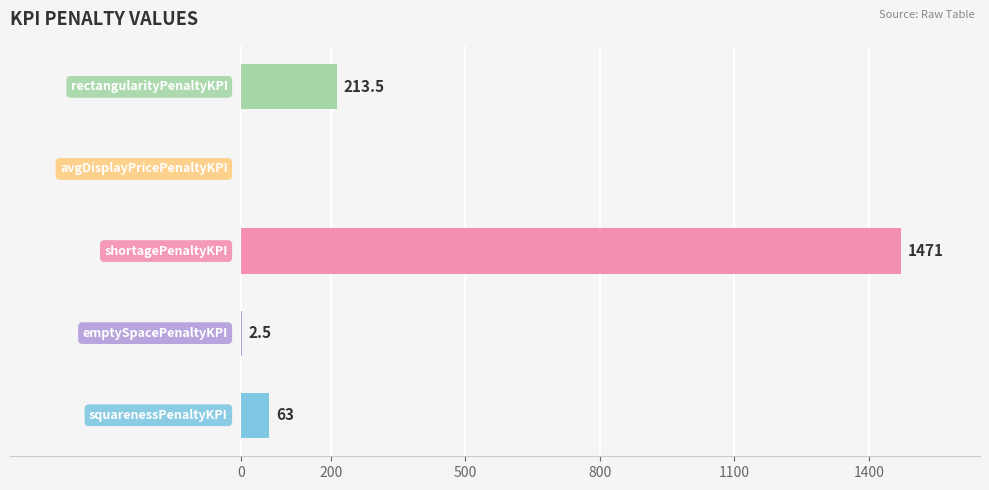

What is the greatest value displayed?

1471.0